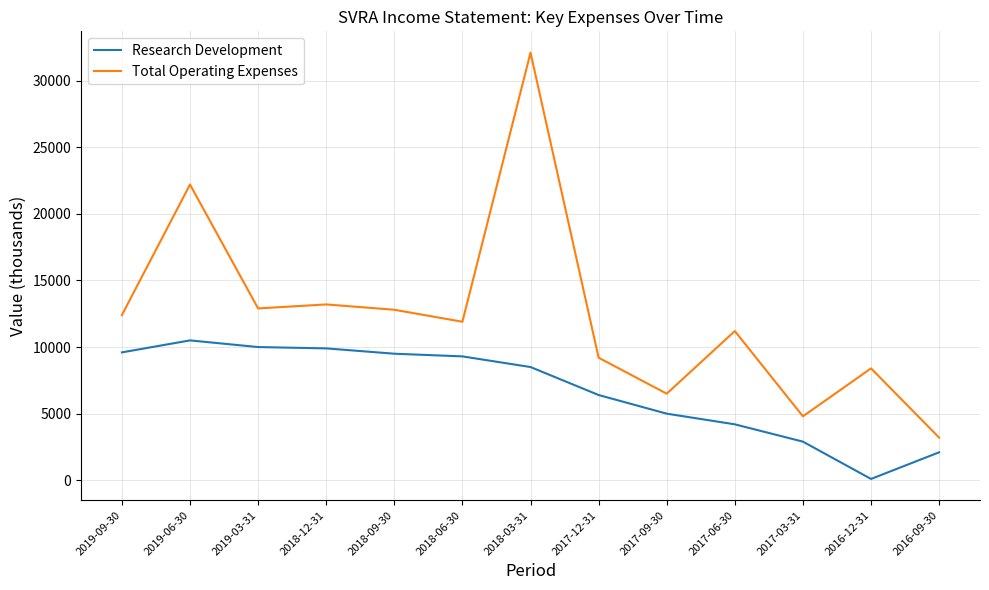

Rank the series by their average value, from lowest to highest.

Research Development, Total Operating Expenses